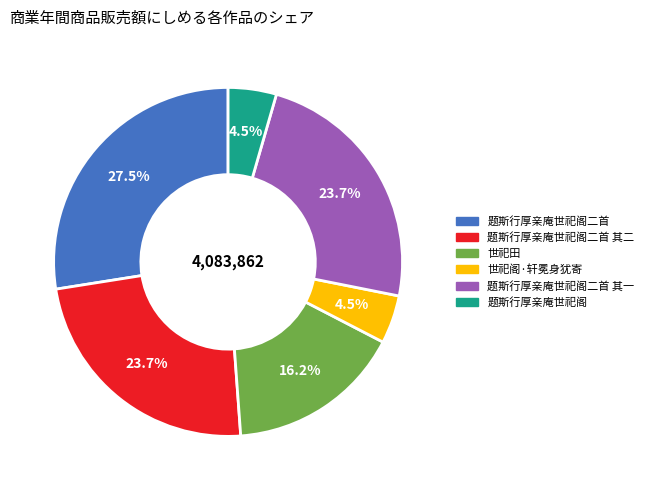

Does any single category account for the majority?

No